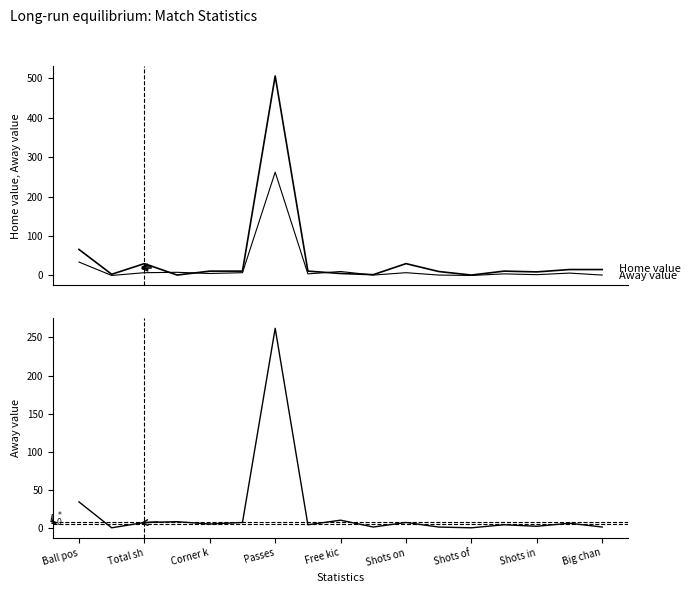

Which series changed the most between Passes and Big chan?

Home value